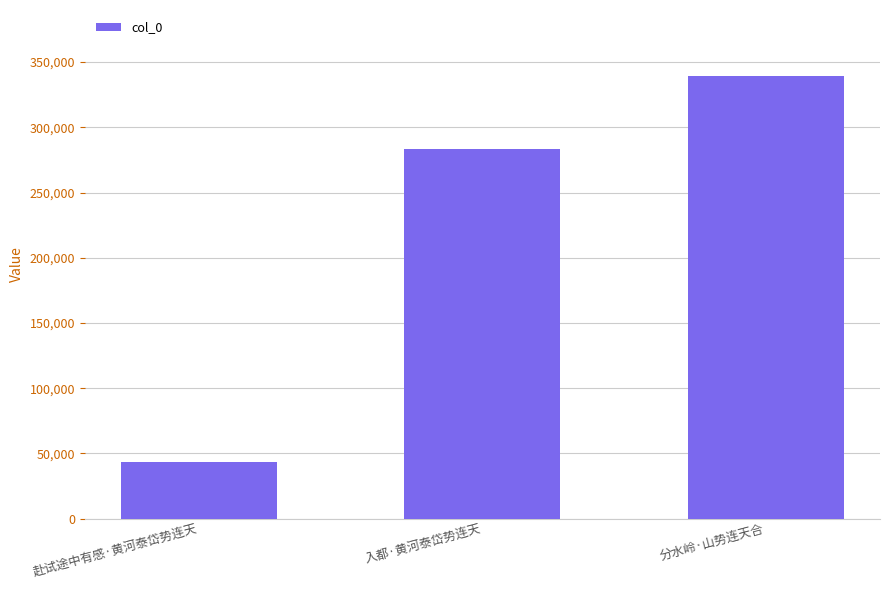

The value at 赴试途中有感·黄河泰岱势连天 is 43594. True or false?

True